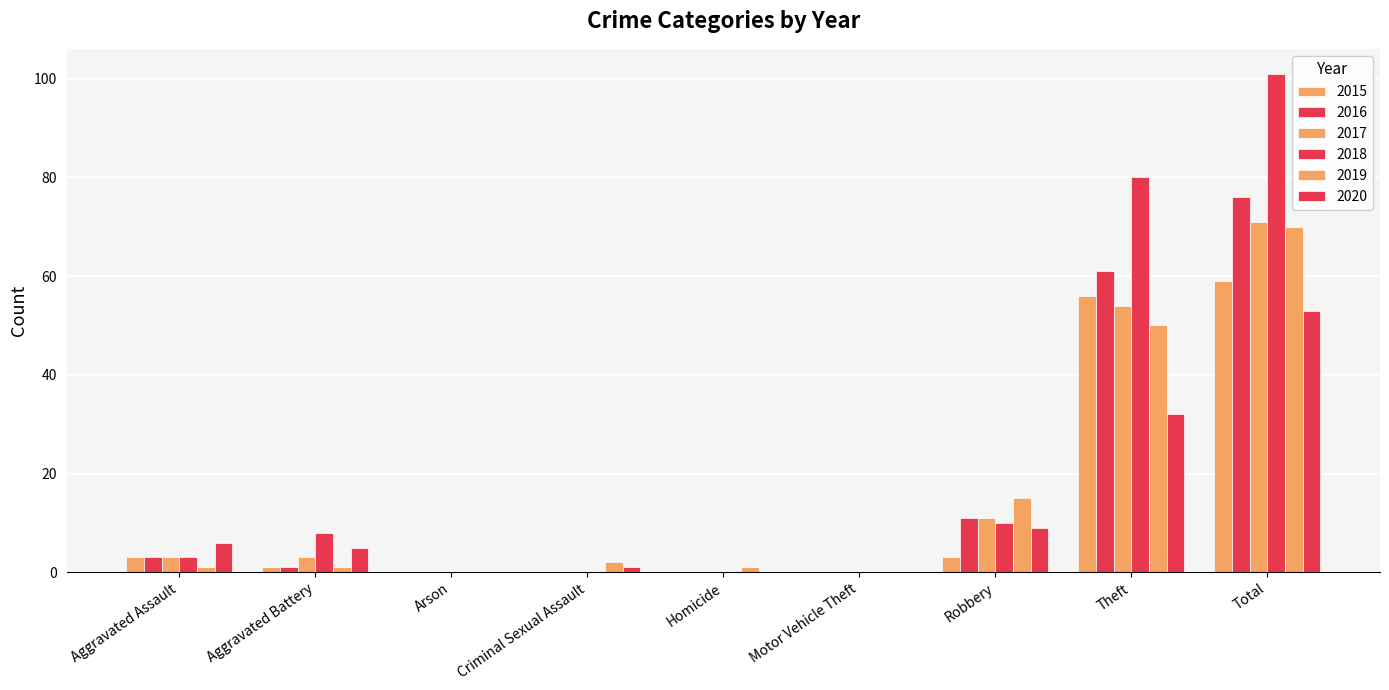

At how many categories does at least one series exceed 61?

2